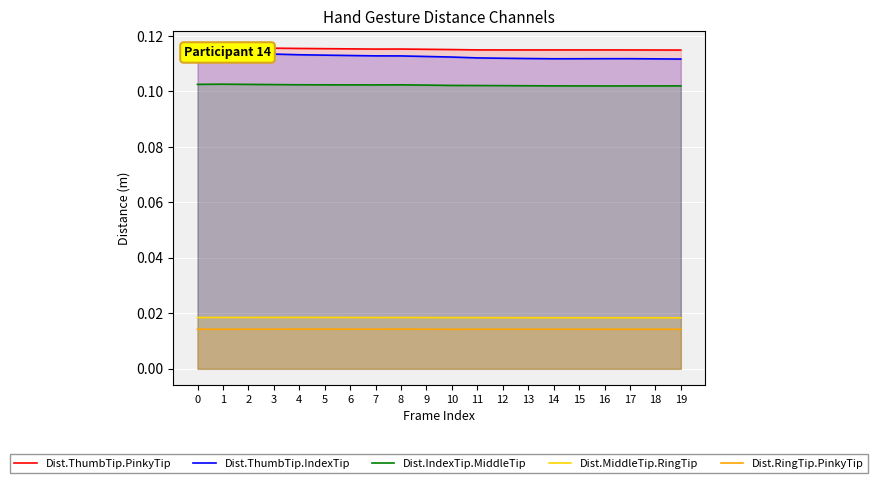

List the series in order of their peak value, lowest first.

Dist.RingTip.PinkyTip, Dist.MiddleTip.RingTip, Dist.IndexTip.MiddleTip, Dist.ThumbTip.IndexTip, Dist.ThumbTip.PinkyTip